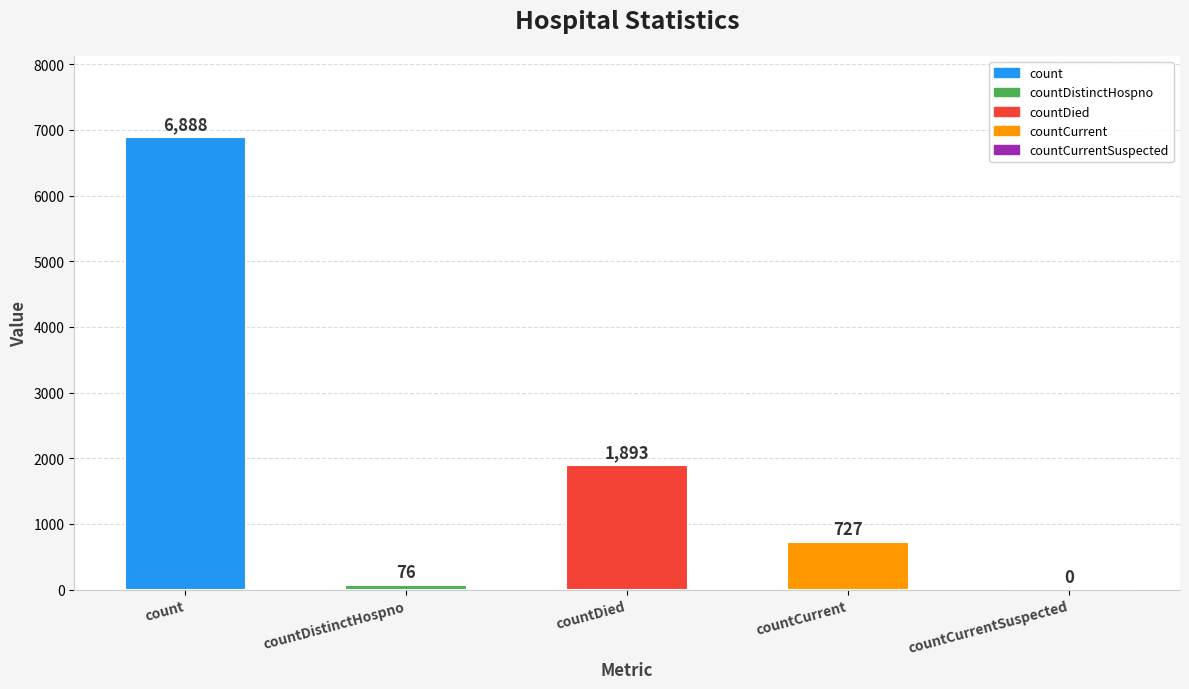

At which category does the chart reach its peak across all series?

count